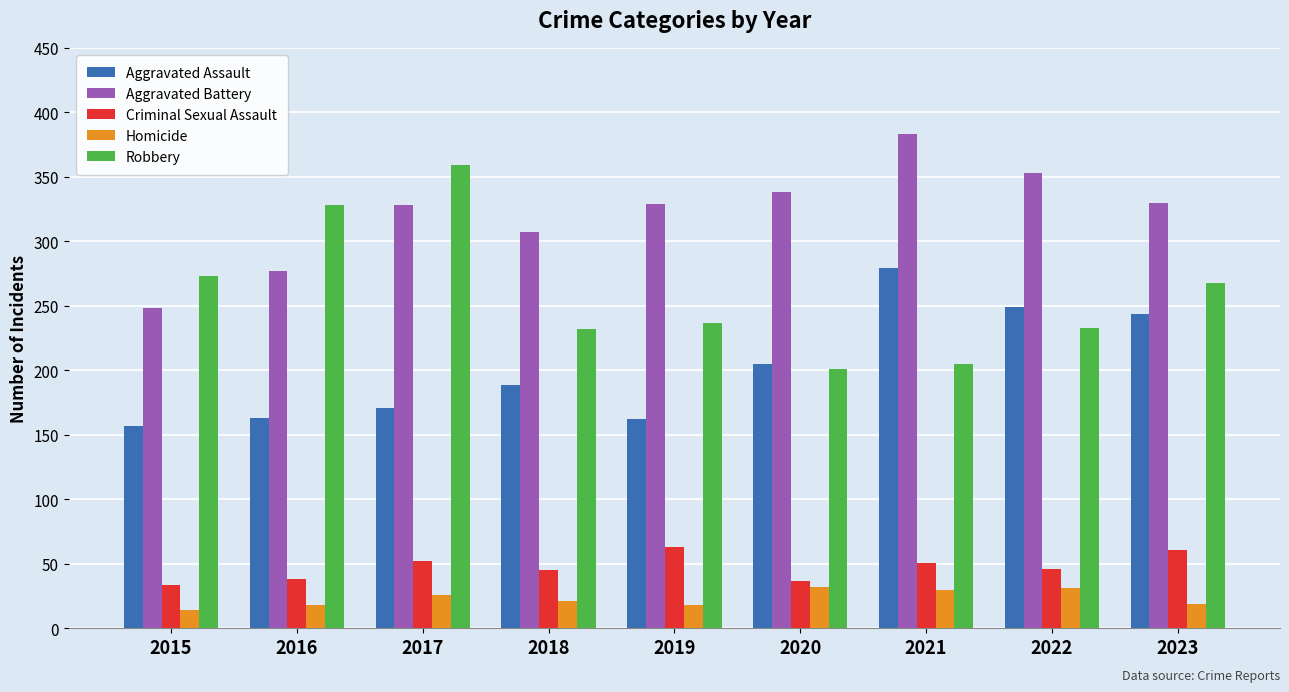

Where is Aggravated Battery nearest to the value 315?

2018